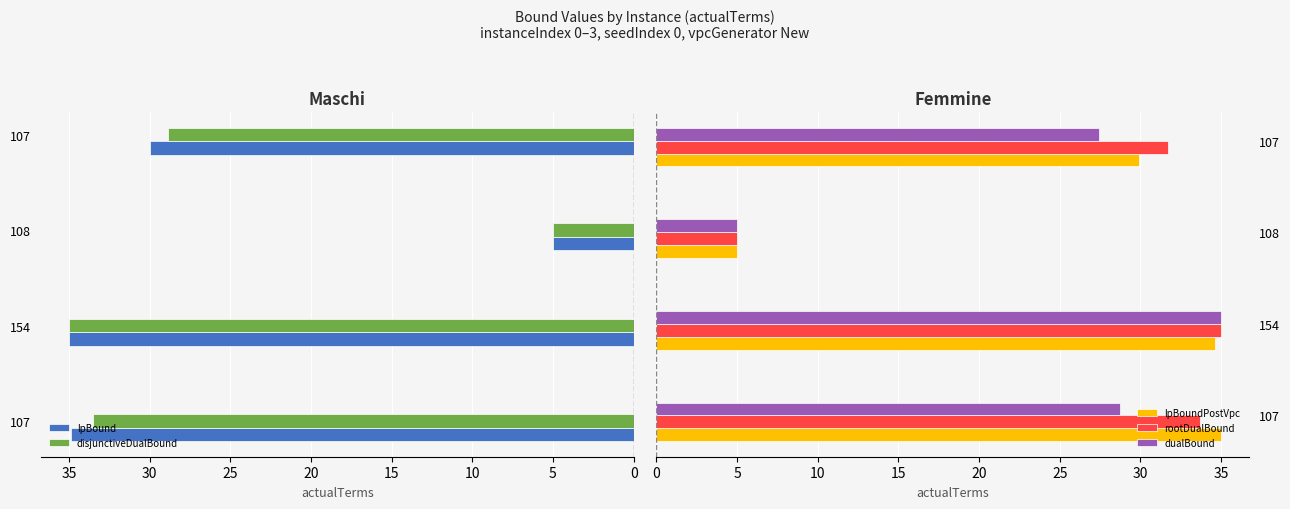

Which series changed the most between 107 and 108?

lpBoundPostVpc